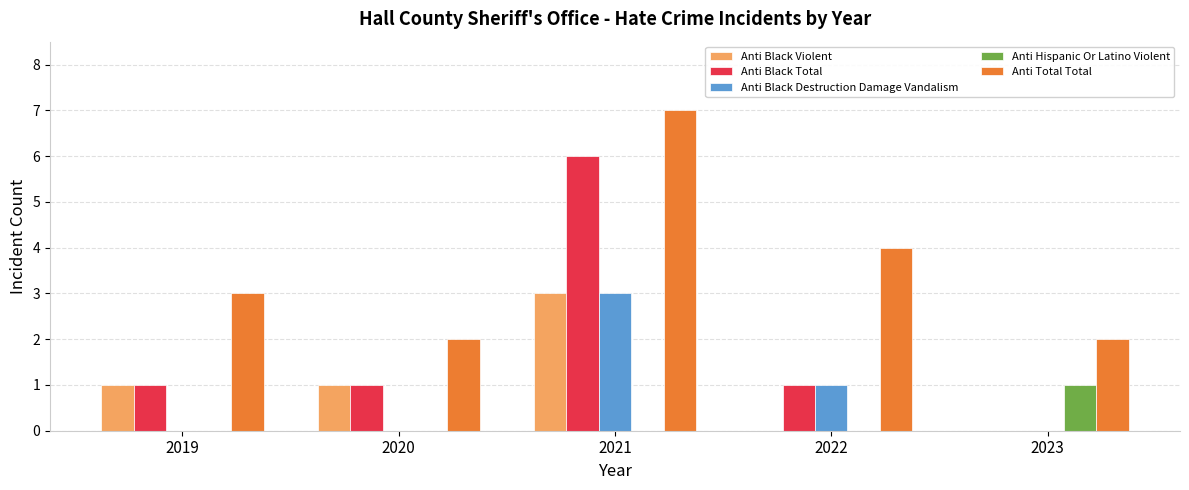

Are the bars horizontal?

No